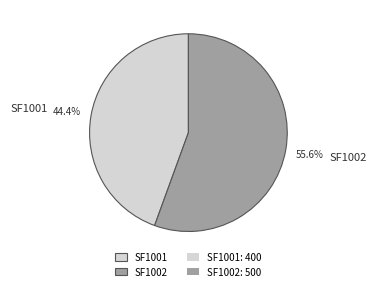

Is it true that SF1001 is 44% of the pie?

True